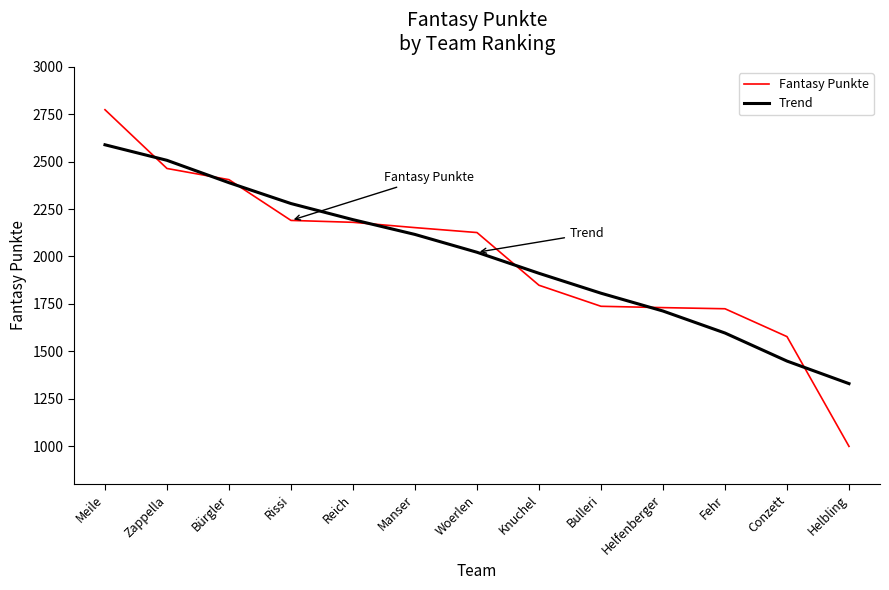

At which label does Trend first exceed 2022?

Meile